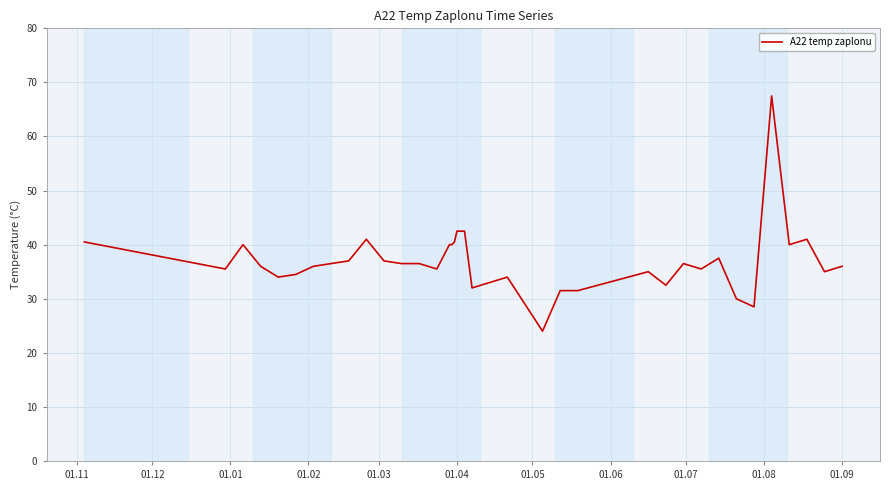

What is the minimum value shown in the chart?

24.0